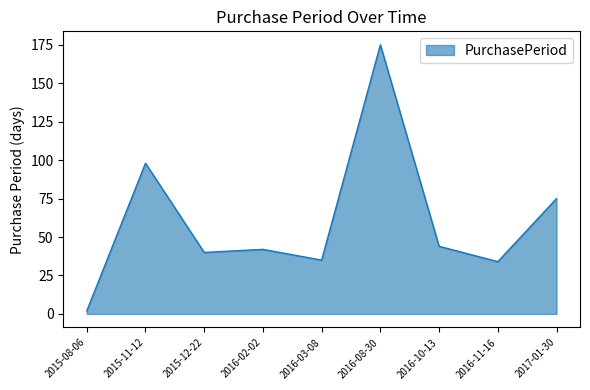

What is the average value?

61